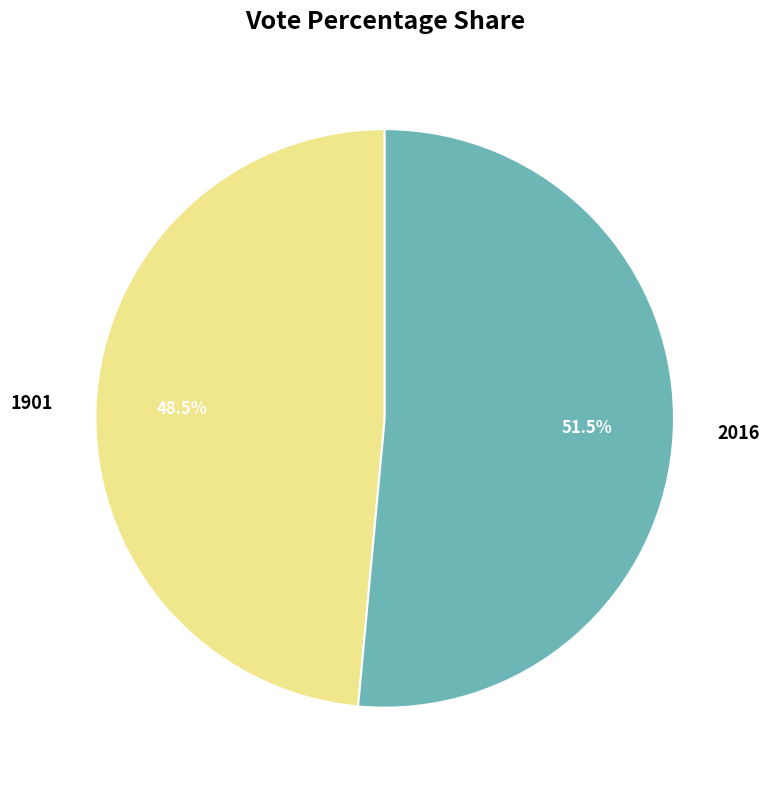

To the nearest percent, what is the combined percentage of 1901 and 2016?

100%